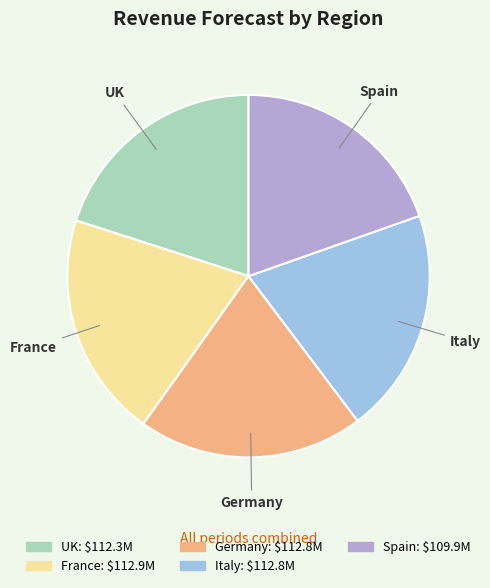

What is the ratio of the value at Italy to the value at France?

1.0